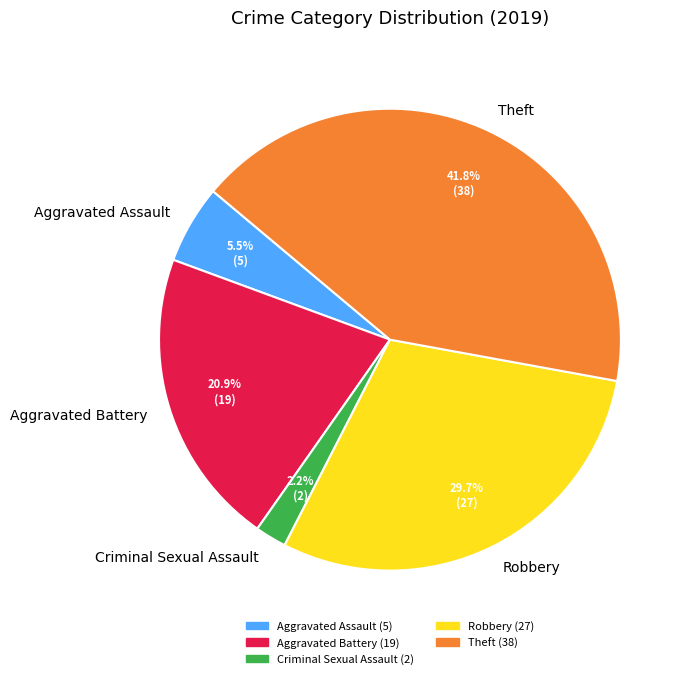

What is the smallest slice in the pie chart?

Criminal Sexual Assault